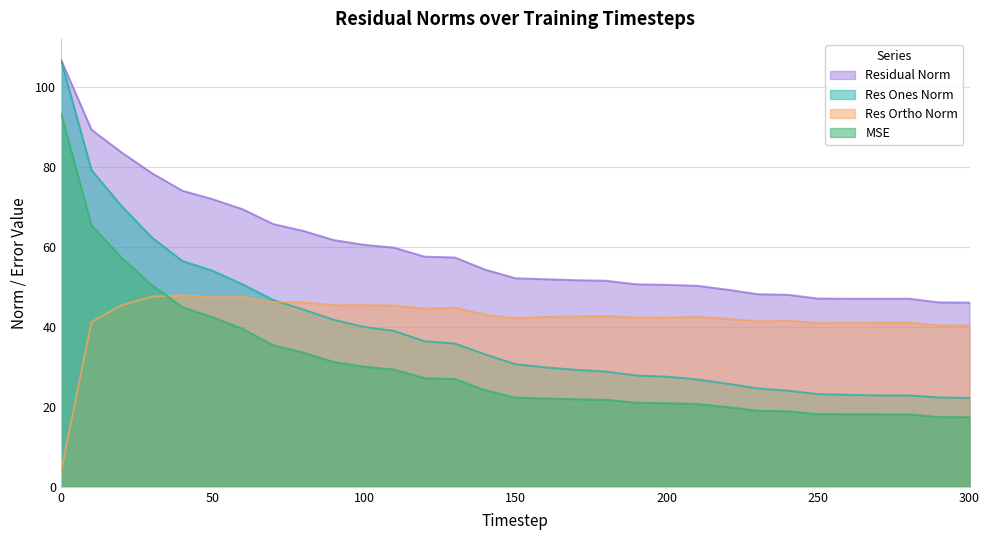

What is the difference between the residual_norm values at 50 and 80?

7.9